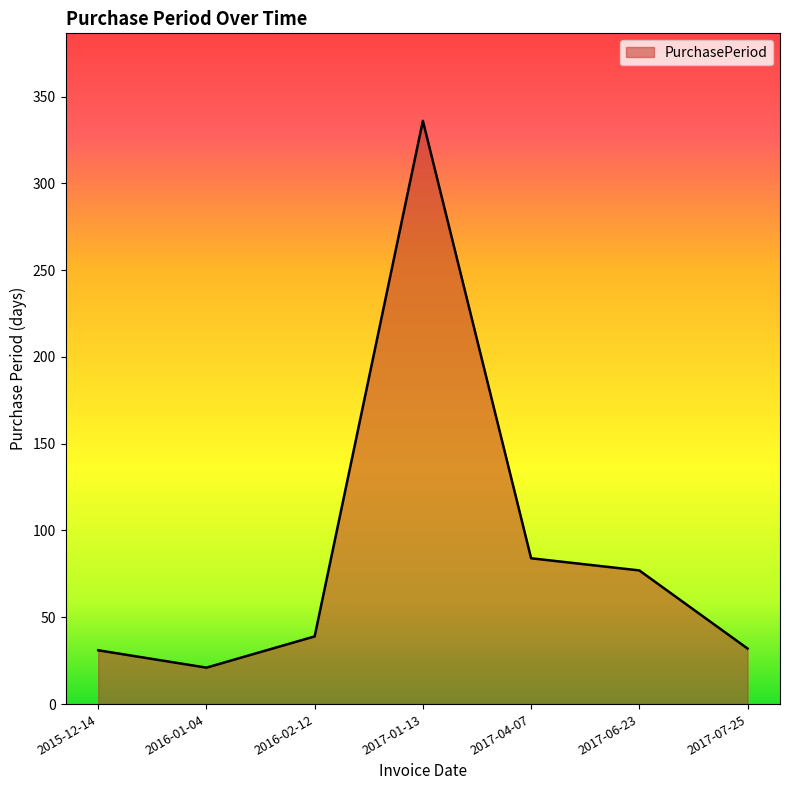

Approximately how many times larger is the value at 2017-06-23 compared to 2017-04-07?

0.9